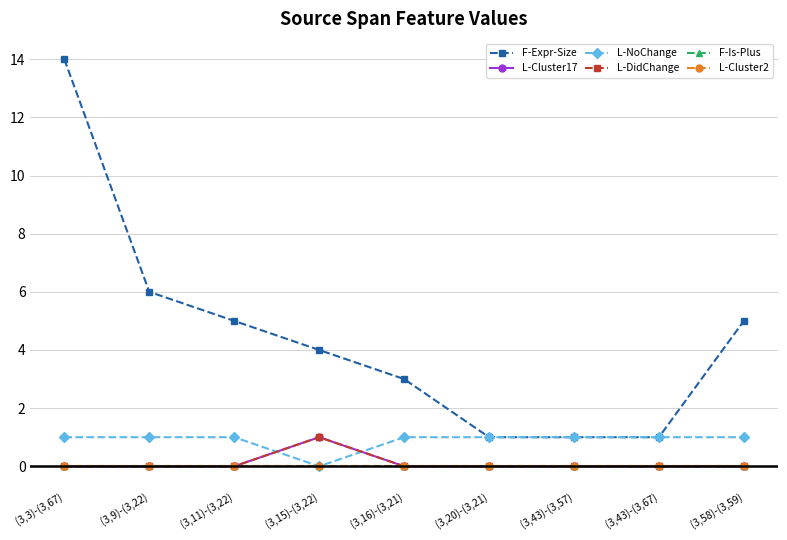

The value of F-Expr-Size at (3,20)-(3,21) is 1. True or false?

True